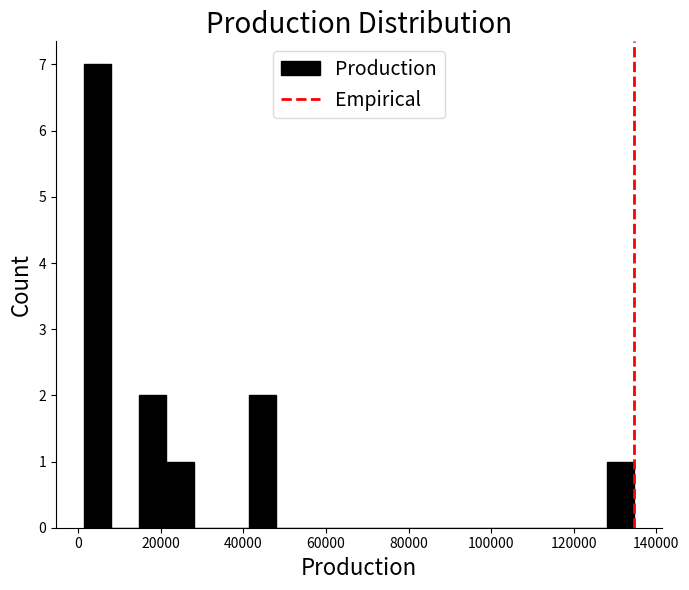

Read against the x-axis, roughly where is the centre of the tallest bar?

4000